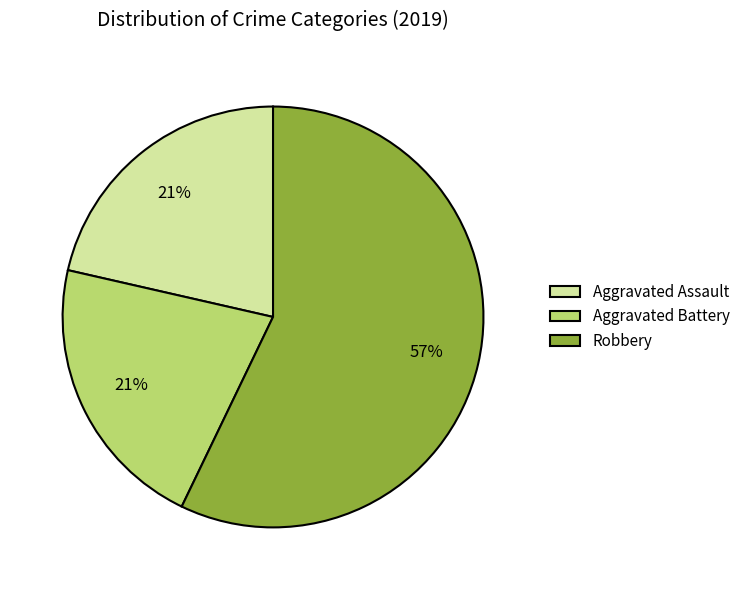

Combined, do Aggravated Battery and Aggravated Assault account for over 50%?

No